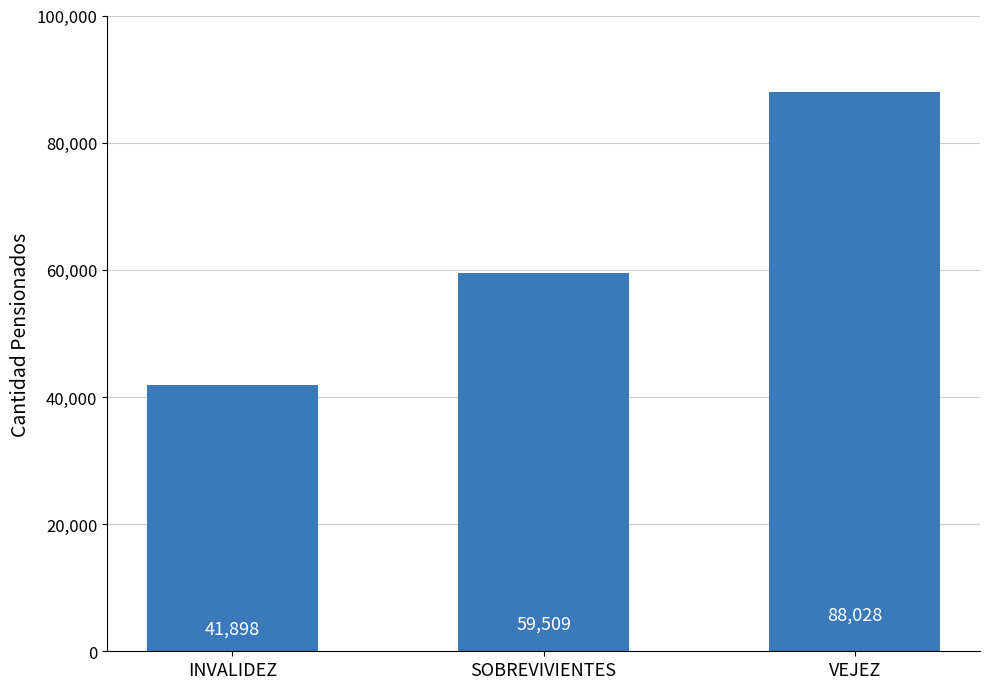

How many bars are there in total?

3